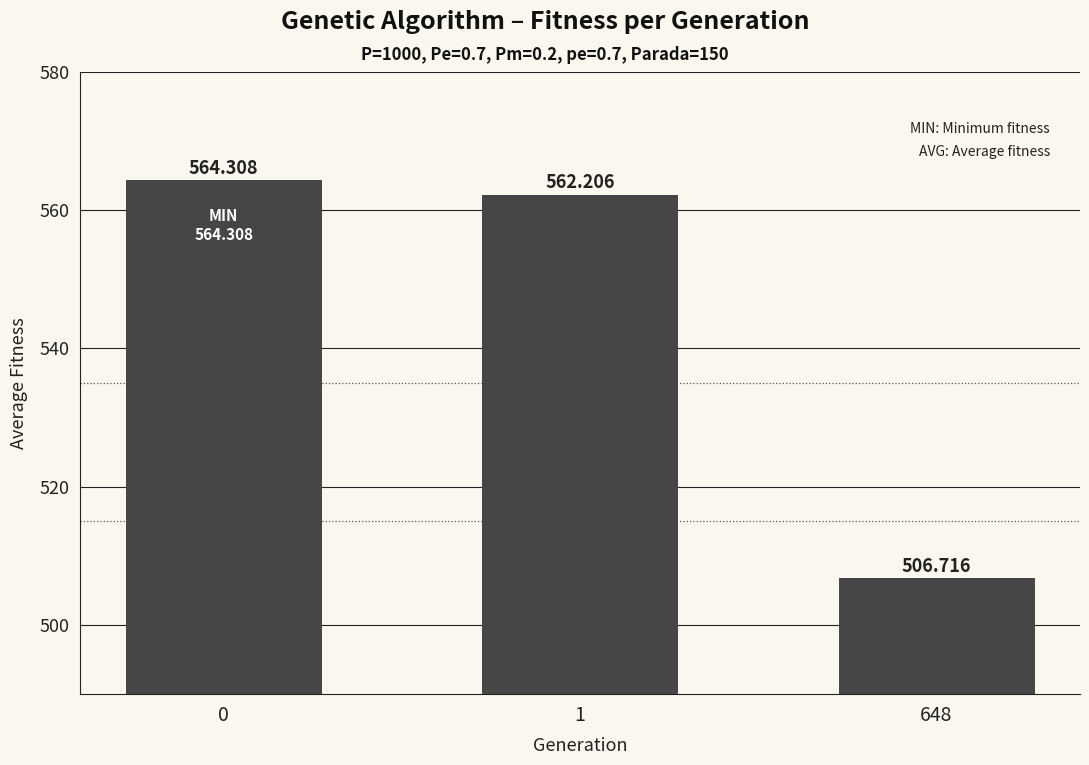

Reading left to right, transcribe all the data shown in this chart.

0=564.3	1=562.2	648=506.7